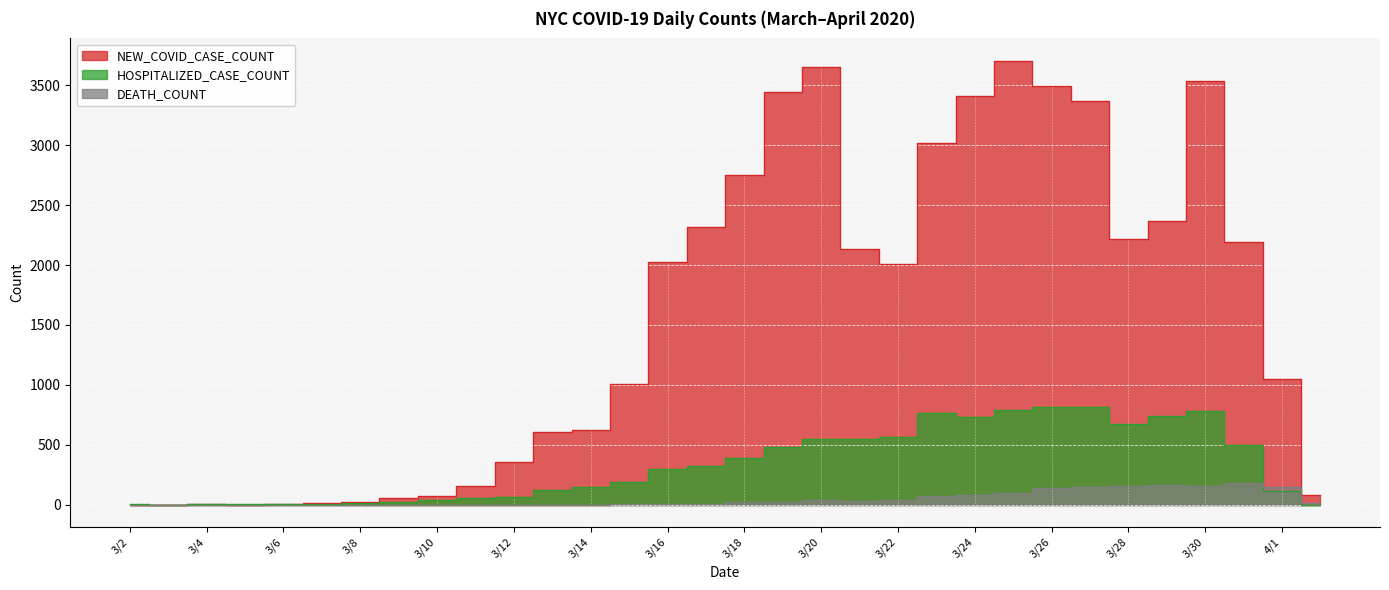

Between 3/23 and 3/19, which is larger?

3/19